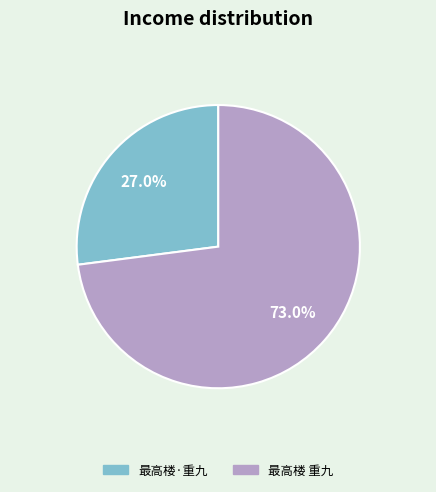

How many slices are in this pie chart?

2